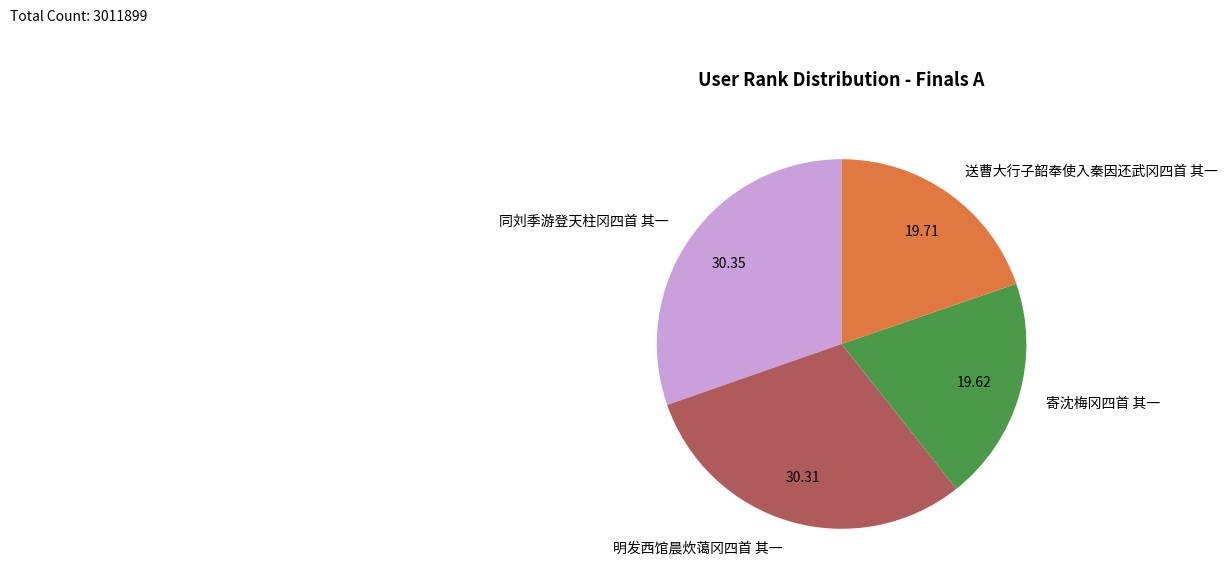

How many slices are in this pie chart?

4